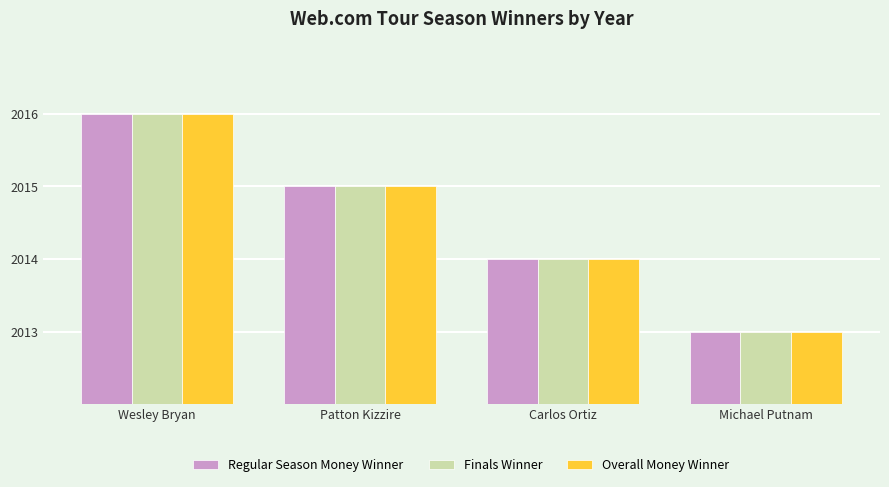

What is the total value across all series at Patton Kizzire?

6045